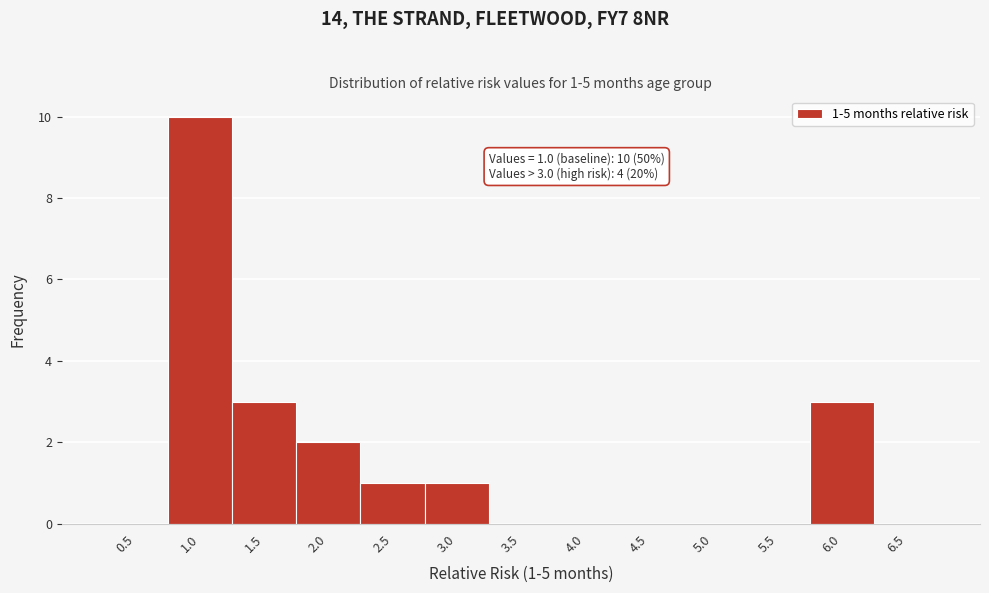

Reading left to right, transcribe all the data shown in this chart.

0.5=0	1.0=10	1.5=3	2.0=2	2.5=1	3.0=1	3.5=0	4.0=0	4.5=0	5.0=0	5.5=0	6.0=3	6.5=0